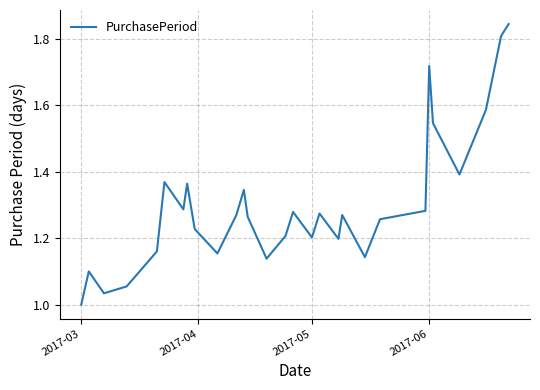

What is the difference between the maximum and minimum values?

0.8